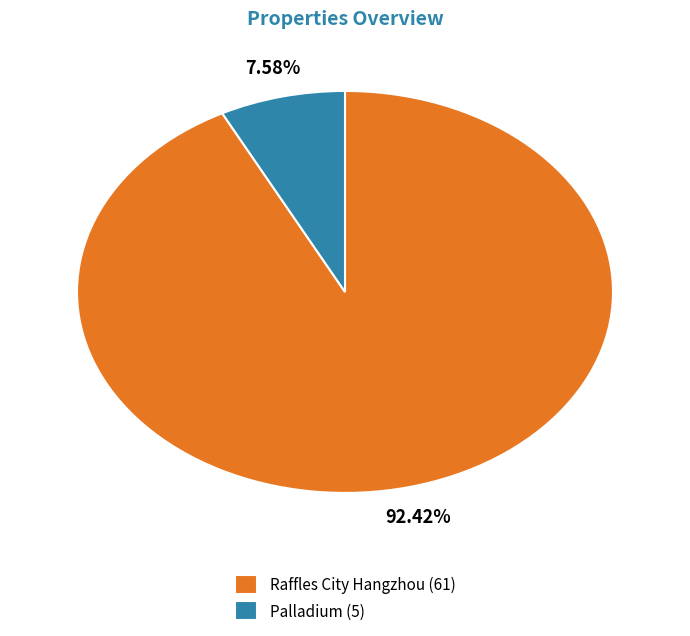

What is the ratio of the value at Raffles City Hangzhou (61) to the value at Palladium (5)?

12.2